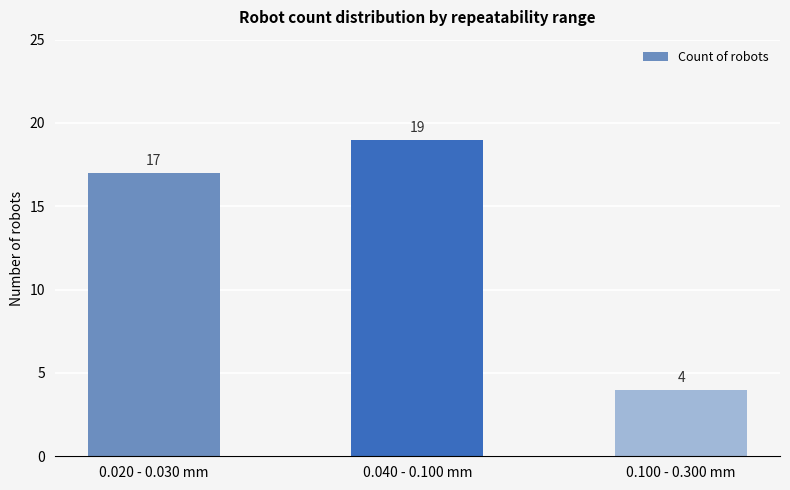

Reading right to left, what are all the values shown in this chart?

4	19	17